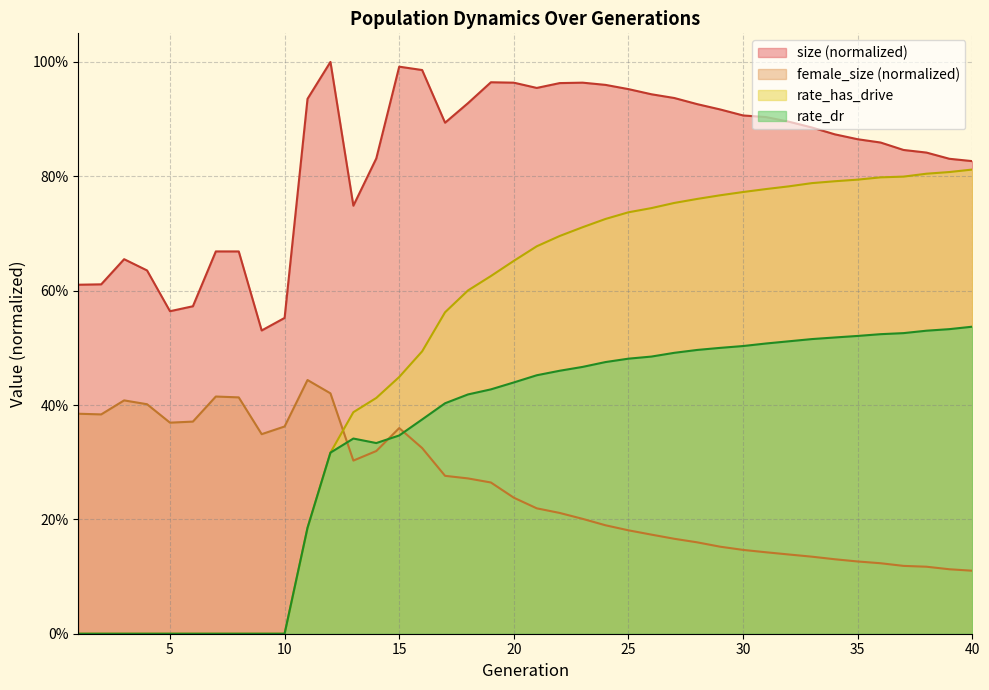

True or false: rate_dr and size intersect in this chart.

False